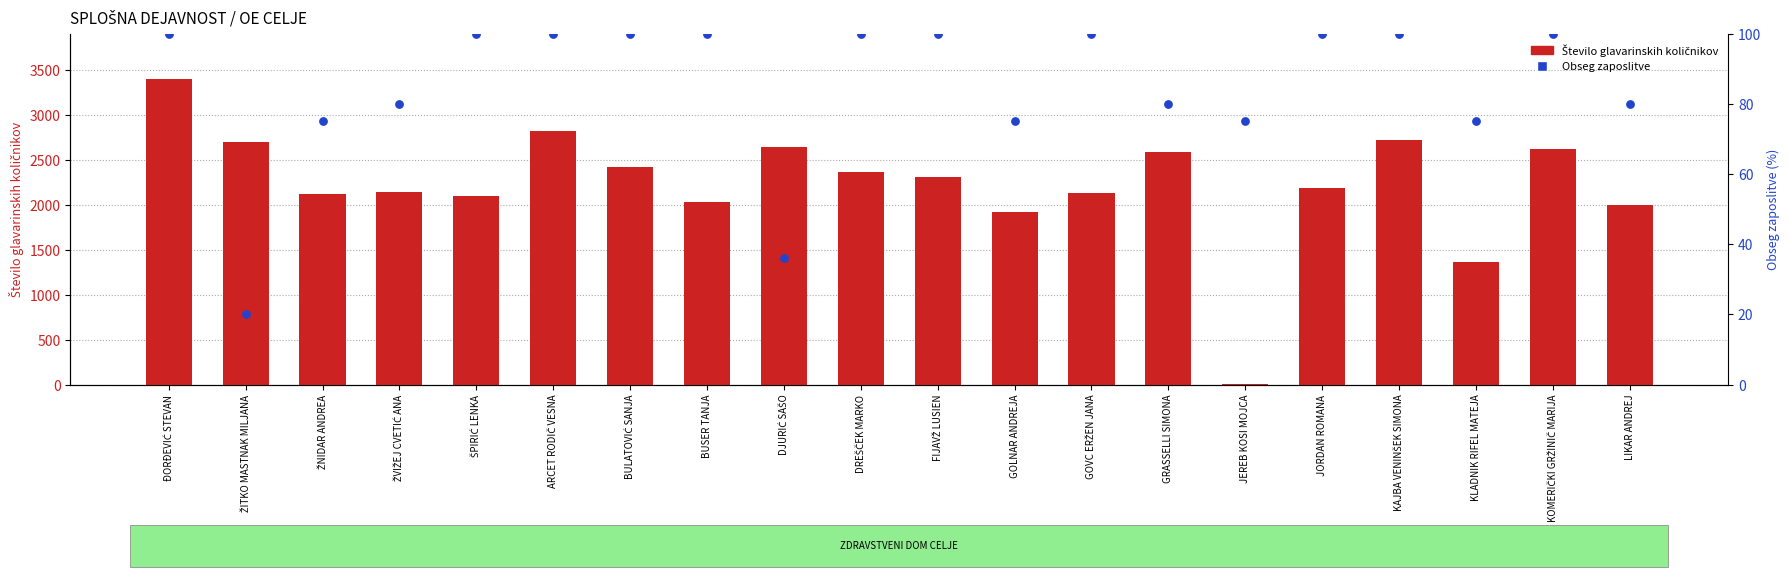

What is the total value across all series at FIJAVŽ LUSIEN?

2414.3